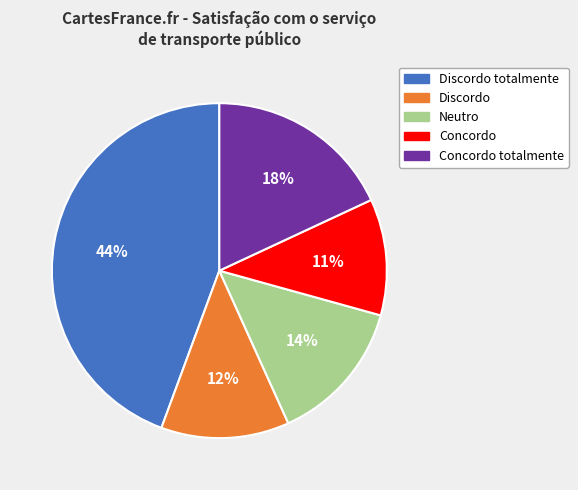

Which category has the smallest portion of the pie?

Concordo